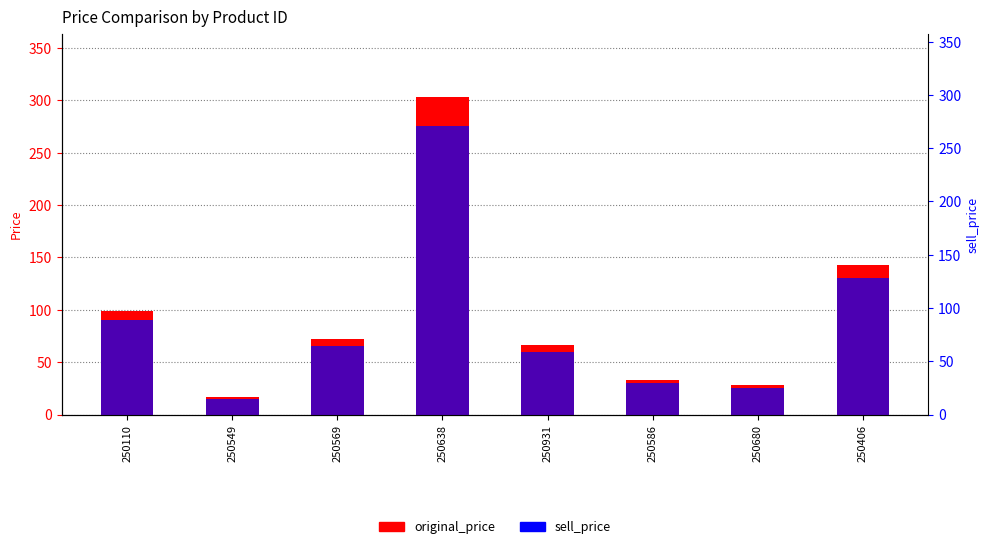

Reading left to right, list all the values displayed in this chart.

original_price: 250110=99	250549=17	250569=72	250638=303	250931=66	250586=33	250680=28	250406=143
sell_price: 250110=90	250549=15	250569=65	250638=275	250931=60	250586=30	250680=25	250406=130